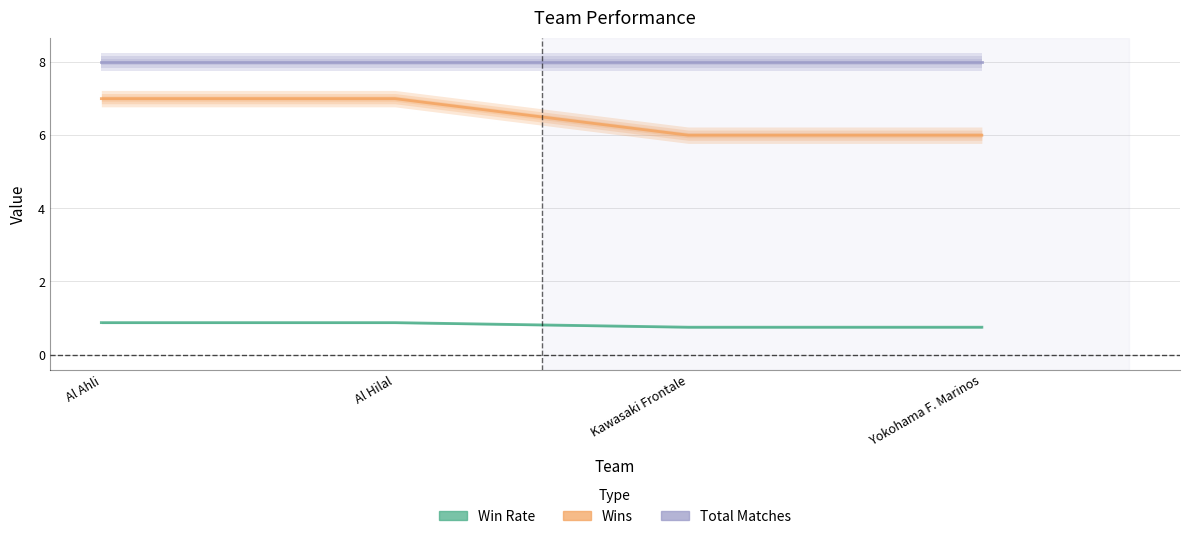

What is the average value of the Win Rate series?

0.8